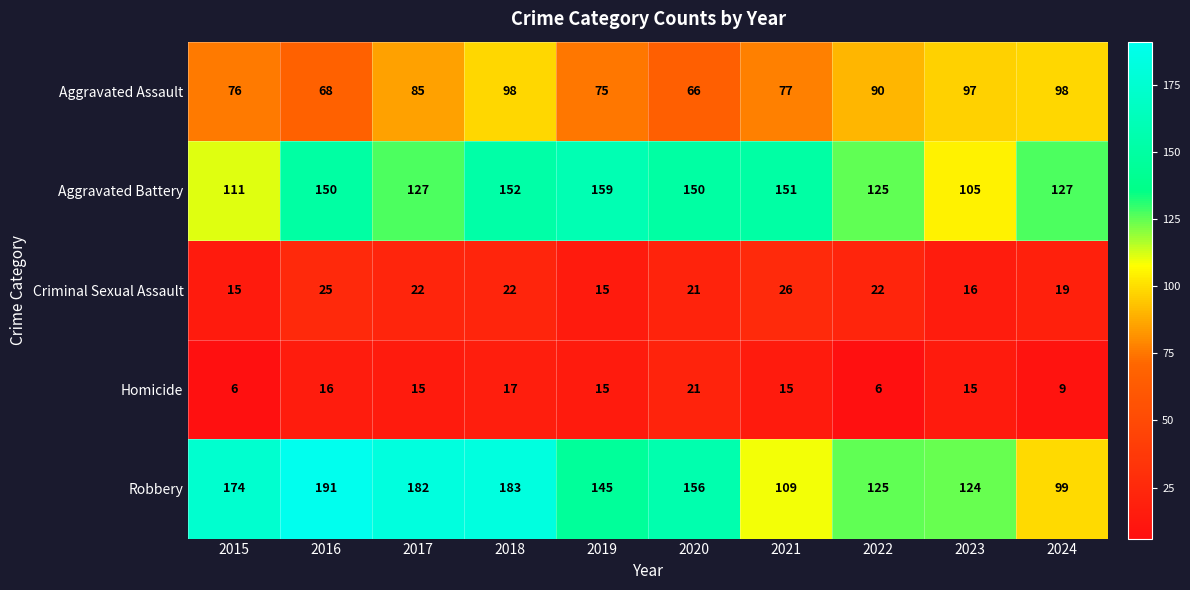

The Aggravated Assault series shows 66 at 2020. True or false?

True